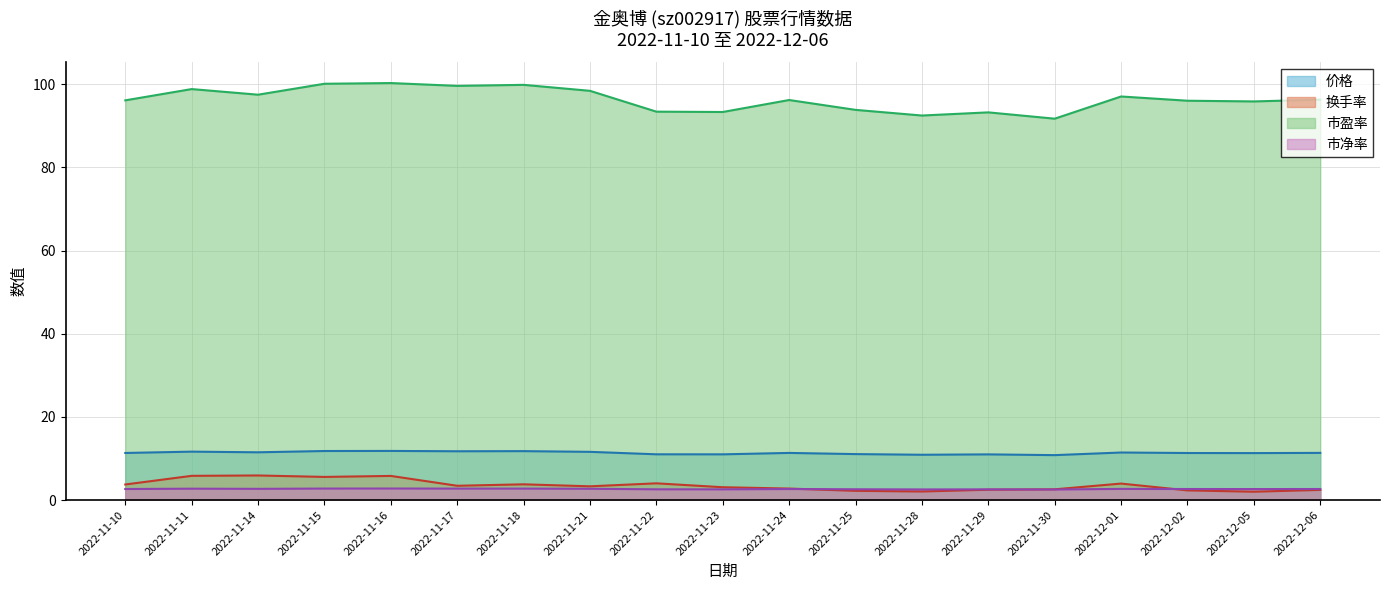

How many data points does each series have?

19